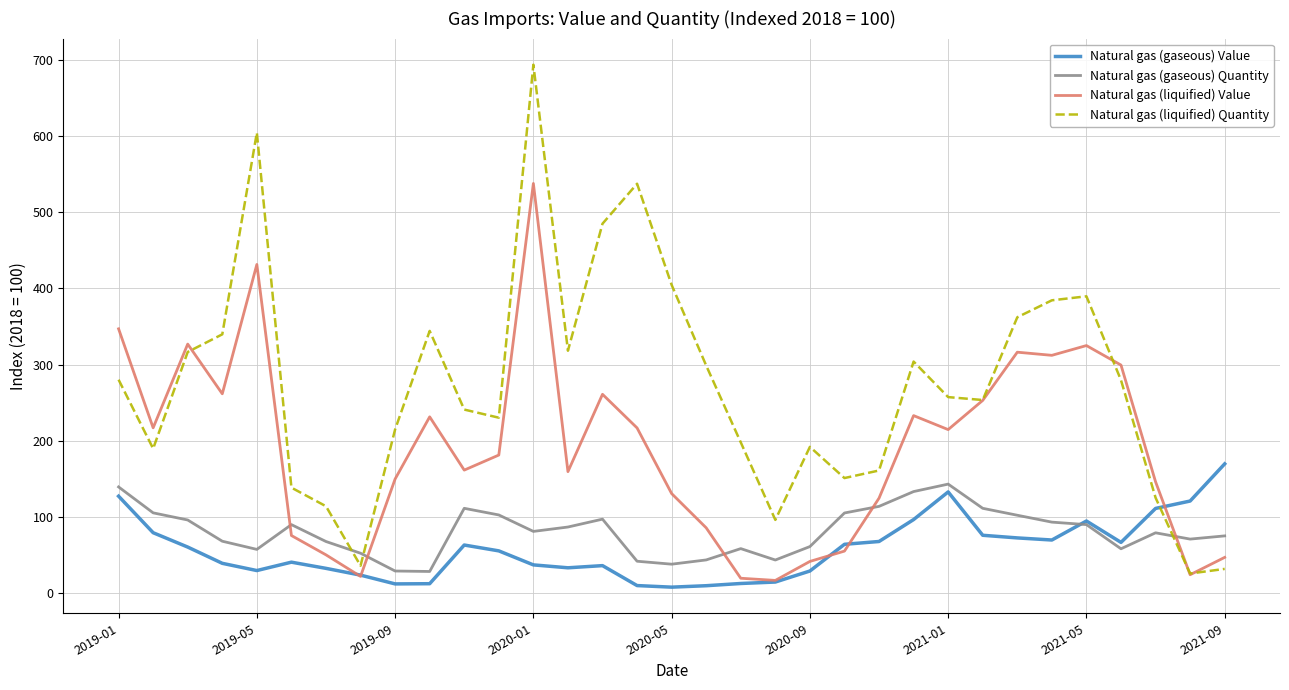

True or false: Natural gas (gaseous) Quantity and Natural gas (liquified) Quantity cross at least once.

True